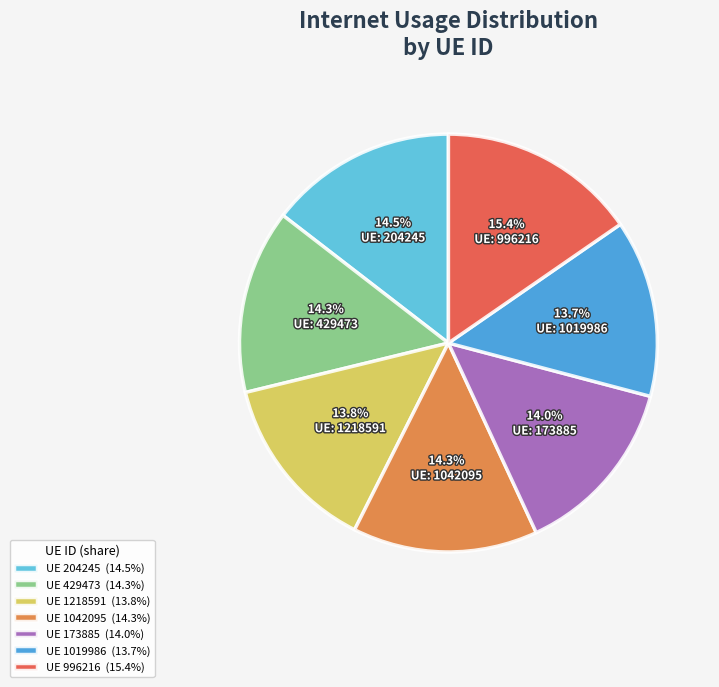

Is the sum of UE 1019986 (13.7%) and UE 1042095 (14.3%) greater than half?

No